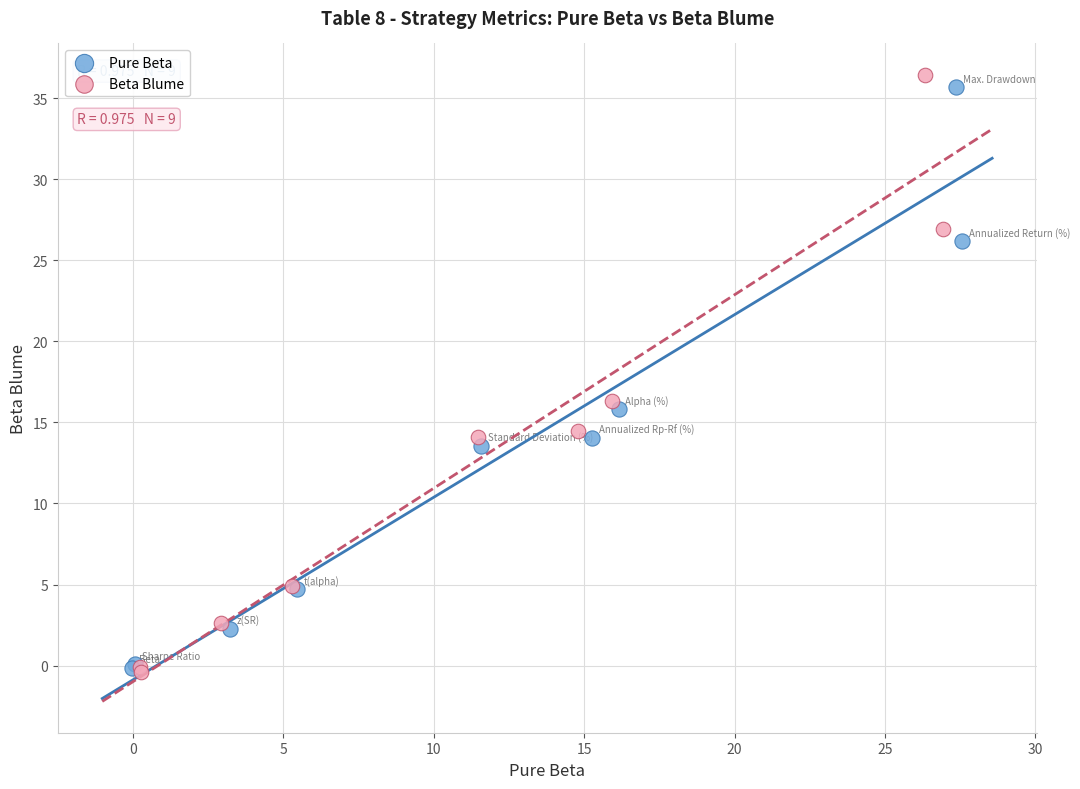

Which series contains the highest Y value?

Beta Blume